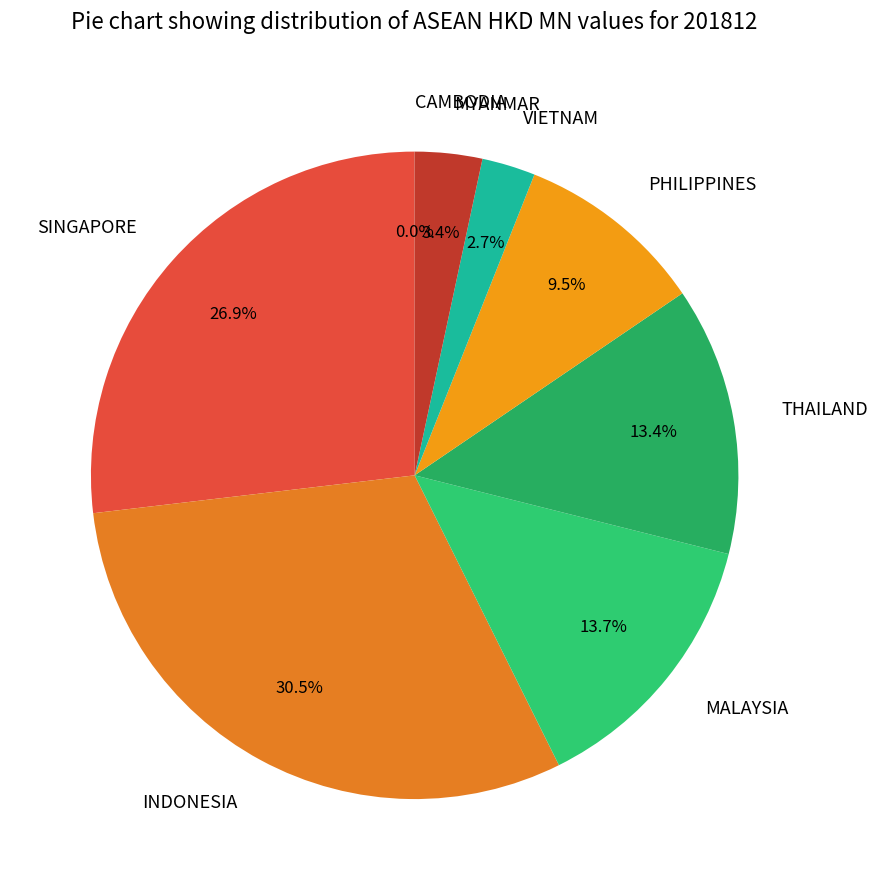

The THAILAND slice represents 21% of the pie. True or false?

False